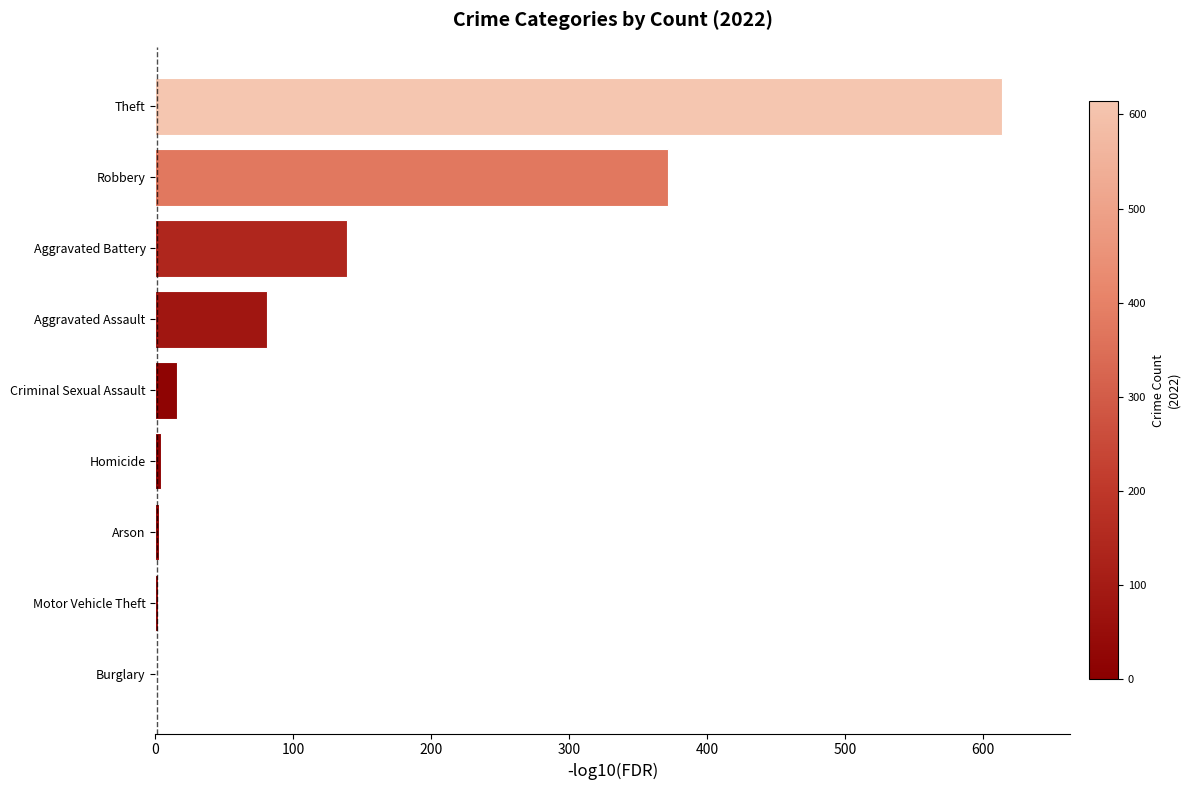

The value at Criminal Sexual Assault is 16. True or false?

True